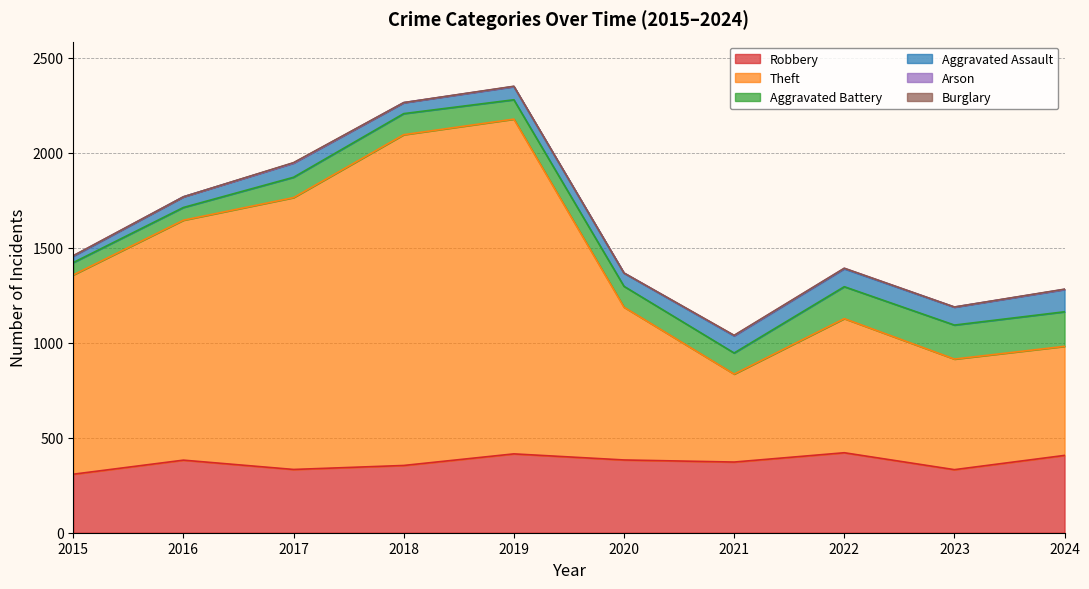

What is the difference between the Burglary values at 2016 and 2017?

2